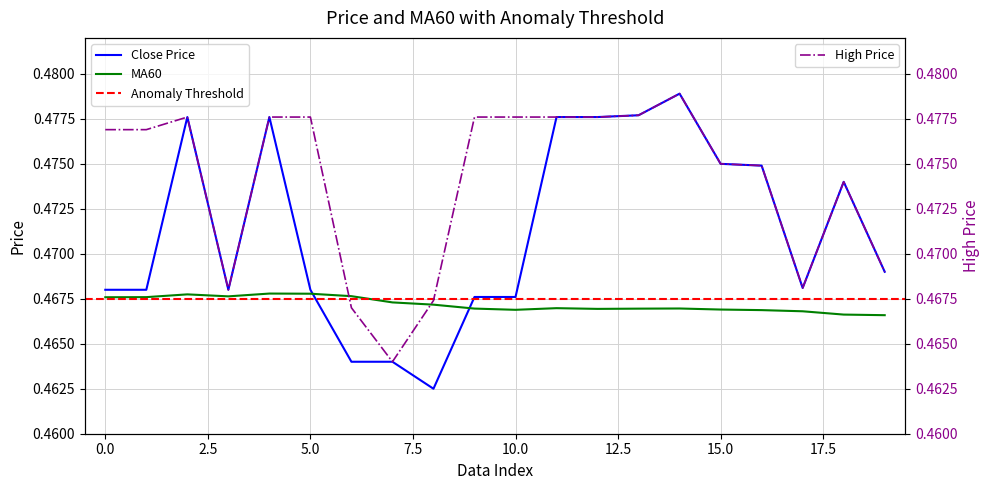

Reading left to right, transcribe all the data shown in this chart.

close: 0.5	0.5	0.5	0.5	0.5	0.5	0.5	0.5	0.5	0.5	0.5	0.5	0.5	0.5	0.5	0.5	0.5	0.5	0.5	0.5
MA60: 0.5	0.5	0.5	0.5	0.5	0.5	0.5	0.5	0.5	0.5	0.5	0.5	0.5	0.5	0.5	0.5	0.5	0.5	0.5	0.5
high: 0.5	0.5	0.5	0.5	0.5	0.5	0.5	0.5	0.5	0.5	0.5	0.5	0.5	0.5	0.5	0.5	0.5	0.5	0.5	0.5